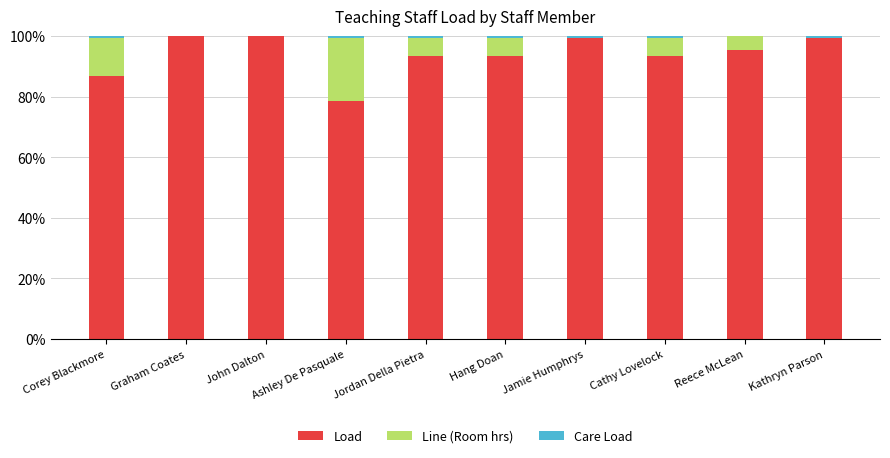

True or false: Load has a value of 148.7 at Corey Blackmore.

False